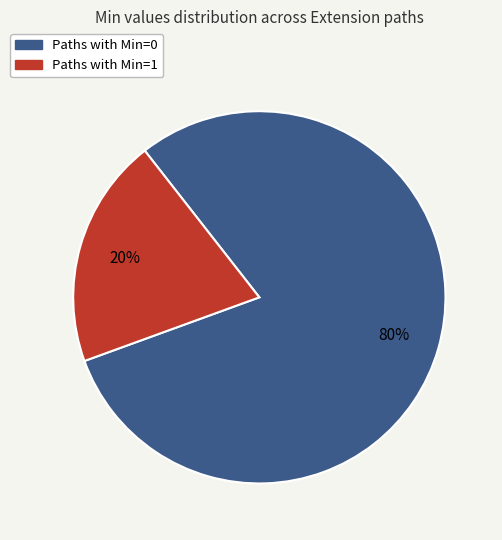

Does any single category account for the majority?

Yes